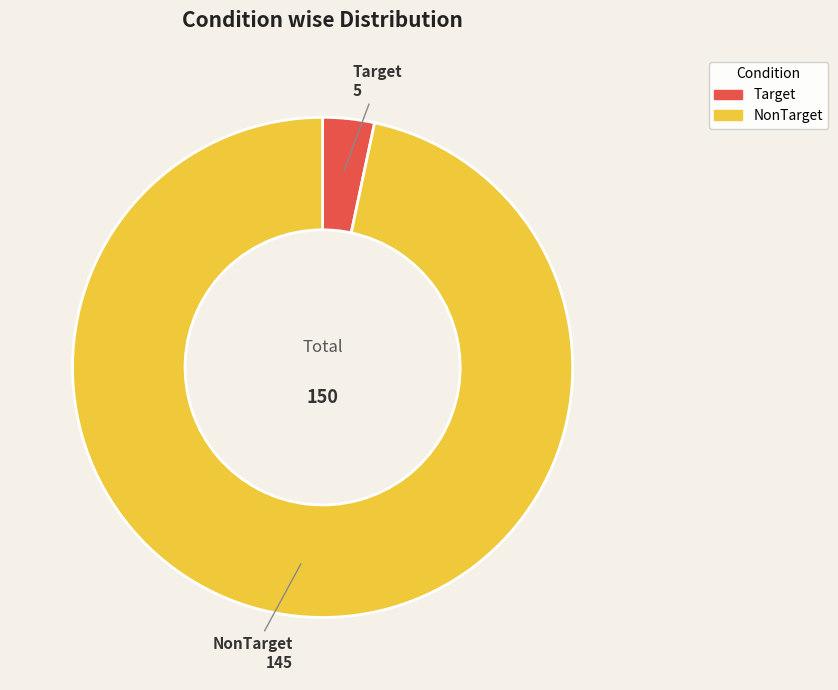

Is it true that NonTarget is 91% of the pie?

False